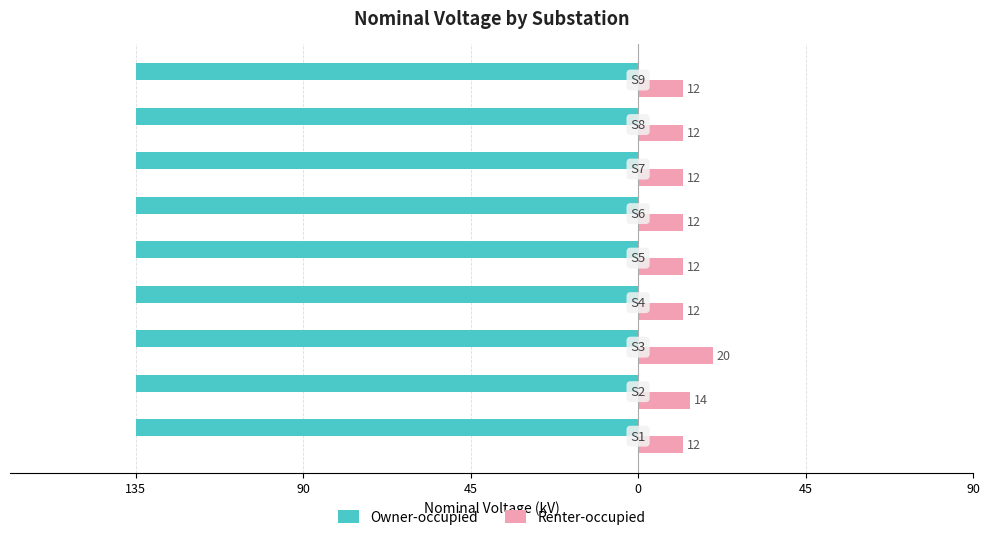

What is the minimum value for Renter-occupied?

12.0